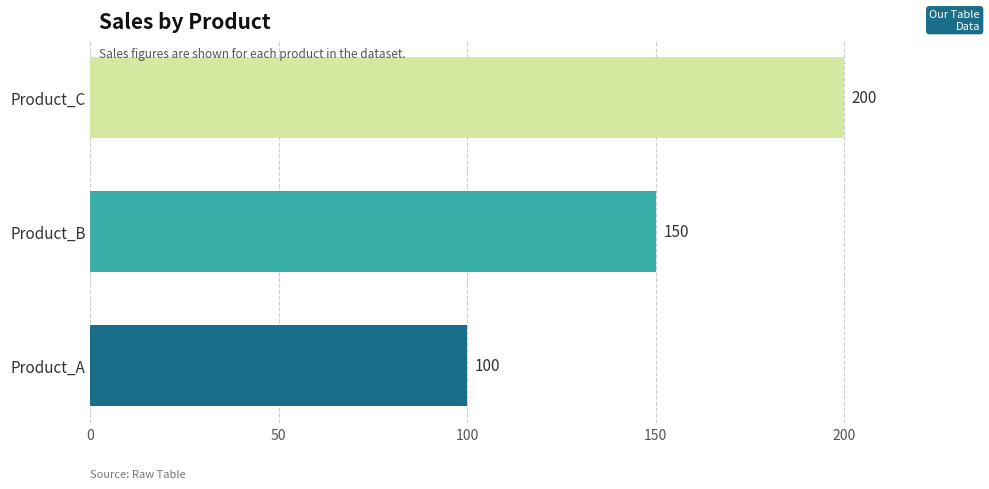

Reading top to bottom, extract all data points from this chart.

Product_C=200	Product_B=150	Product_A=100